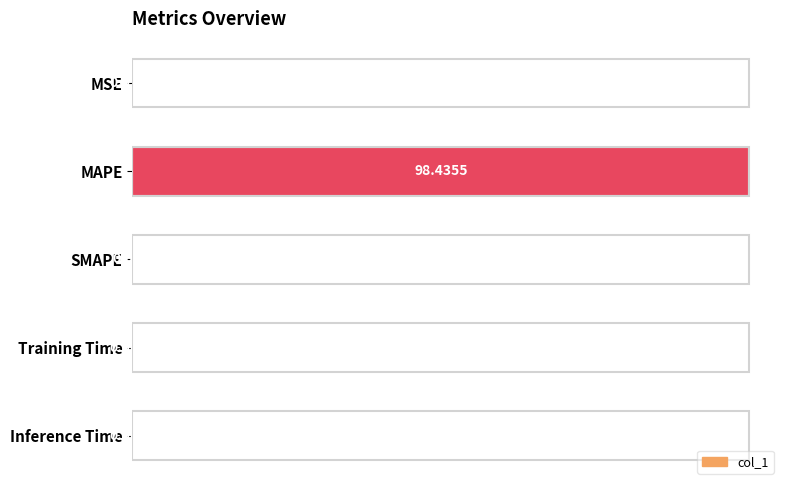

At which label is the value closest to 49?

MSE